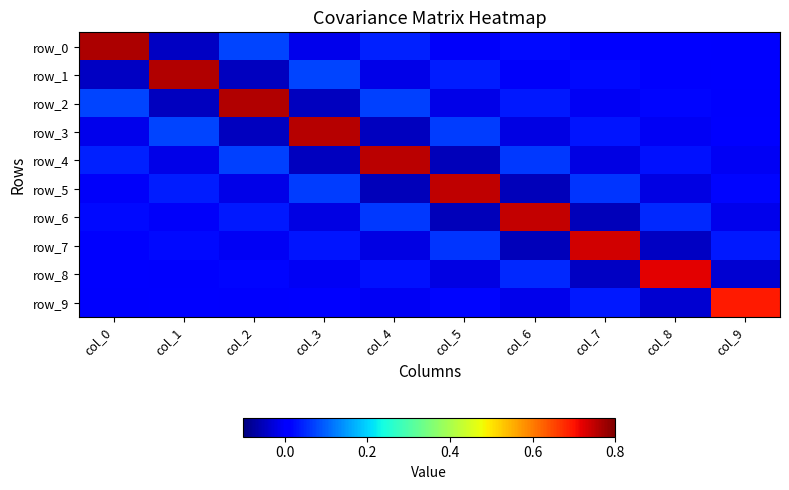

At which category is the sum across all series the highest?

col_0